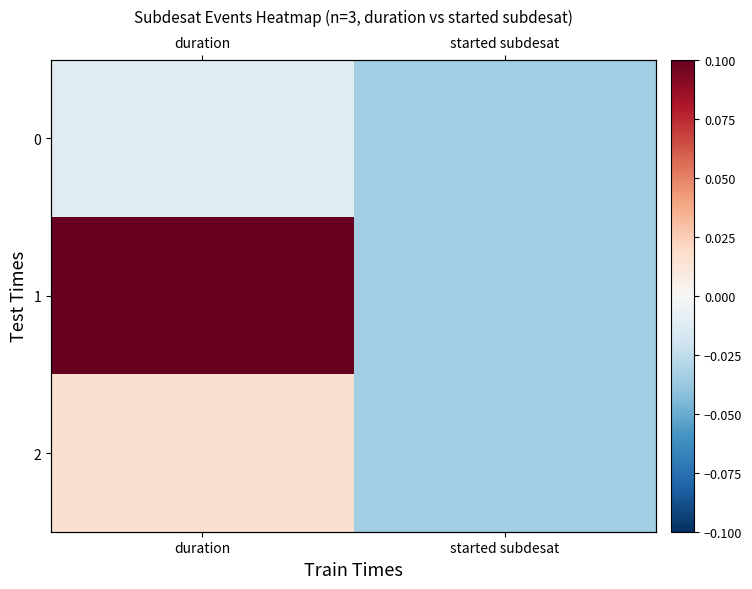

At which category is the sum across all series the highest?

duration